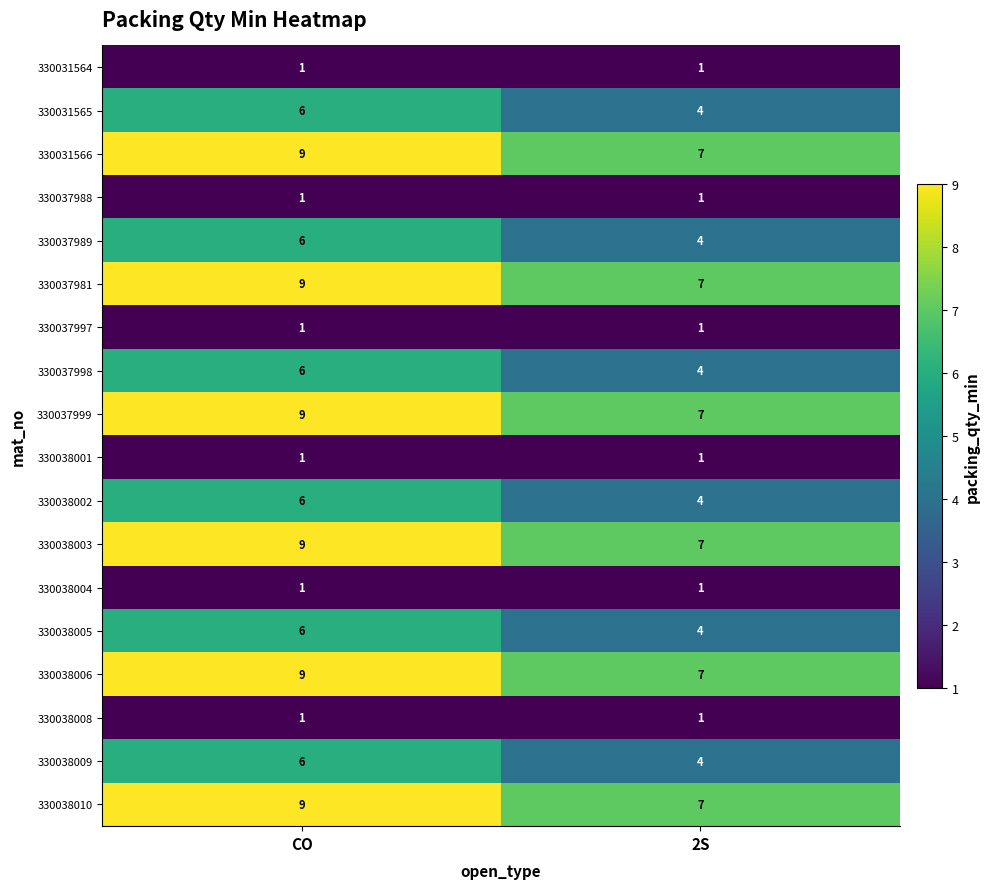

What is the average value of the 330038009 series?

5